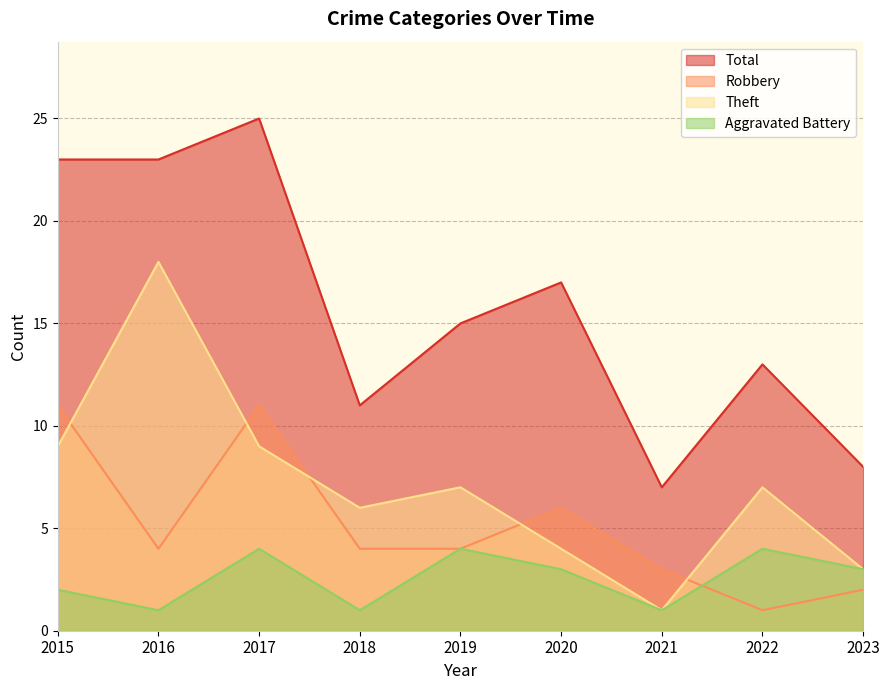

Which series has the largest total across all categories?

Total